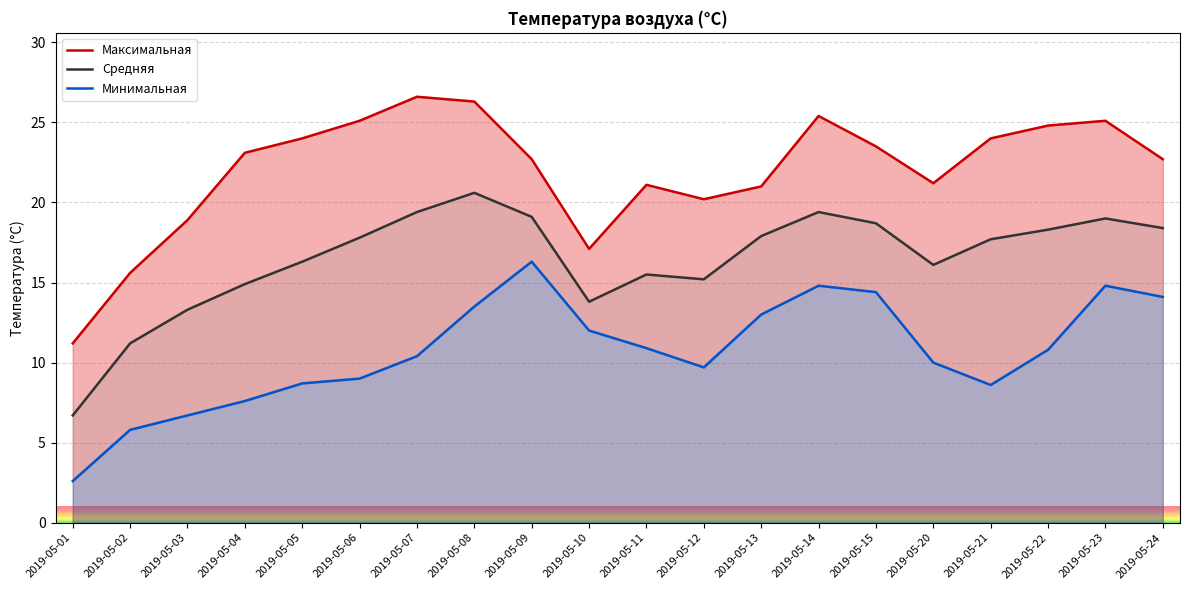

Reading left to right, transcribe all the data shown in this chart.

Максимальная: 11.2	15.6	18.9	23.1	24.0	25.1	26.6	26.3	22.7	17.1	21.1	20.2	21.0	25.4	23.5	21.2	24.0	24.8	25.1	22.7
Средняя: 6.7	11.2	13.3	14.9	16.3	17.8	19.4	20.6	19.1	13.8	15.5	15.2	17.9	19.4	18.7	16.1	17.7	18.3	19.0	18.4
Минимальная: 2.6	5.8	6.7	7.6	8.7	9.0	10.4	13.5	16.3	12.0	10.9	9.7	13.0	14.8	14.4	10.0	8.6	10.8	14.8	14.1